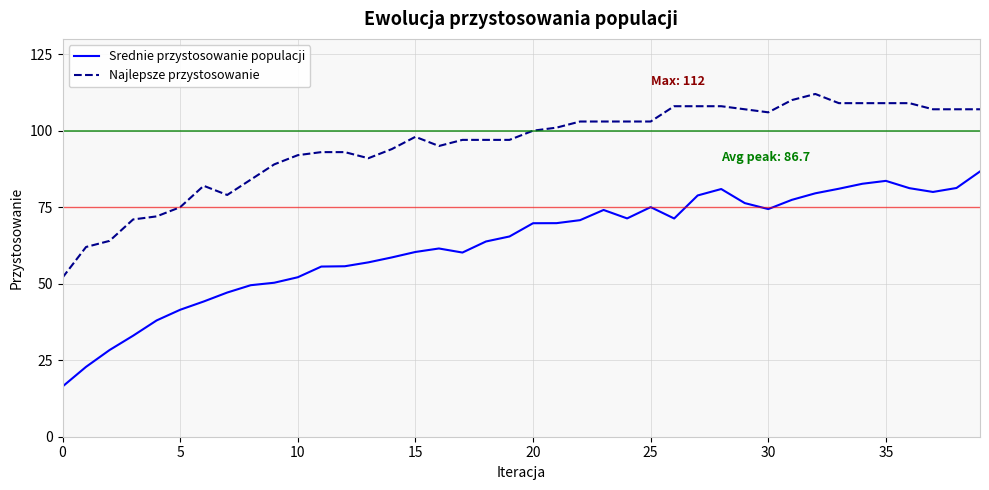

True or false: Najlepsze przystosowanie and Srednie przystosowanie populacji cross at least once.

False